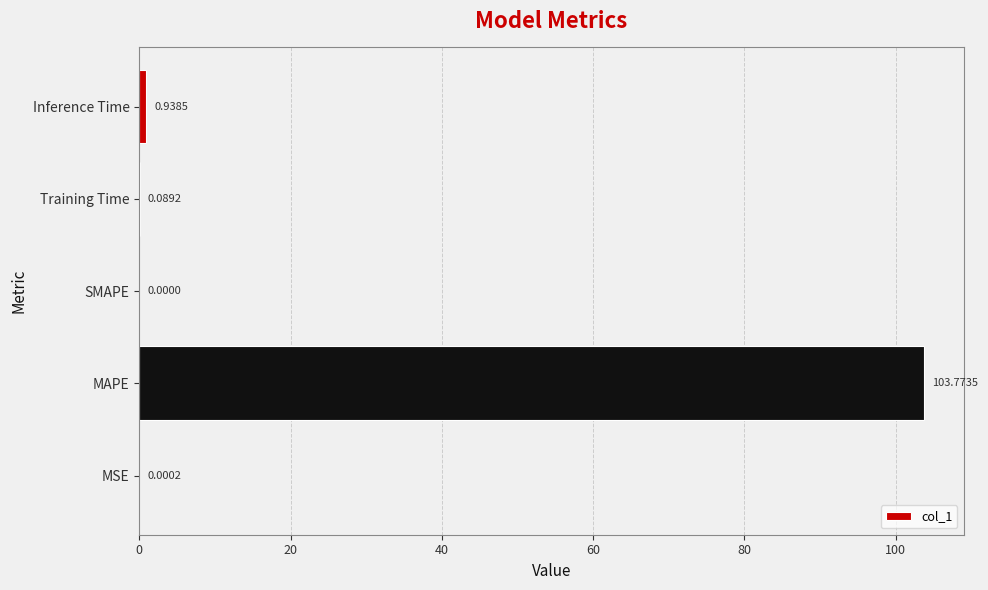

What is the sum of all values?

104.8